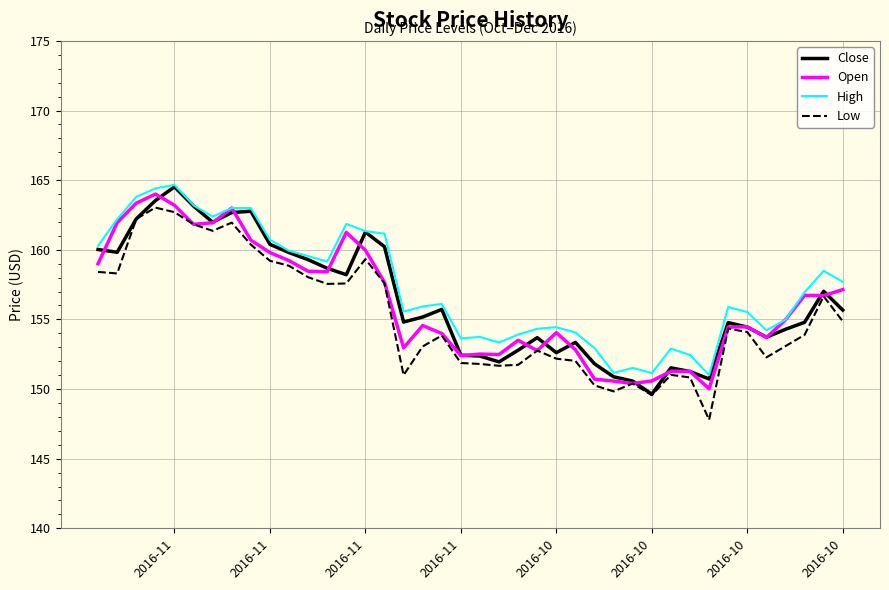

Which series ends up on top after the final intersection of Close and Open?

Open